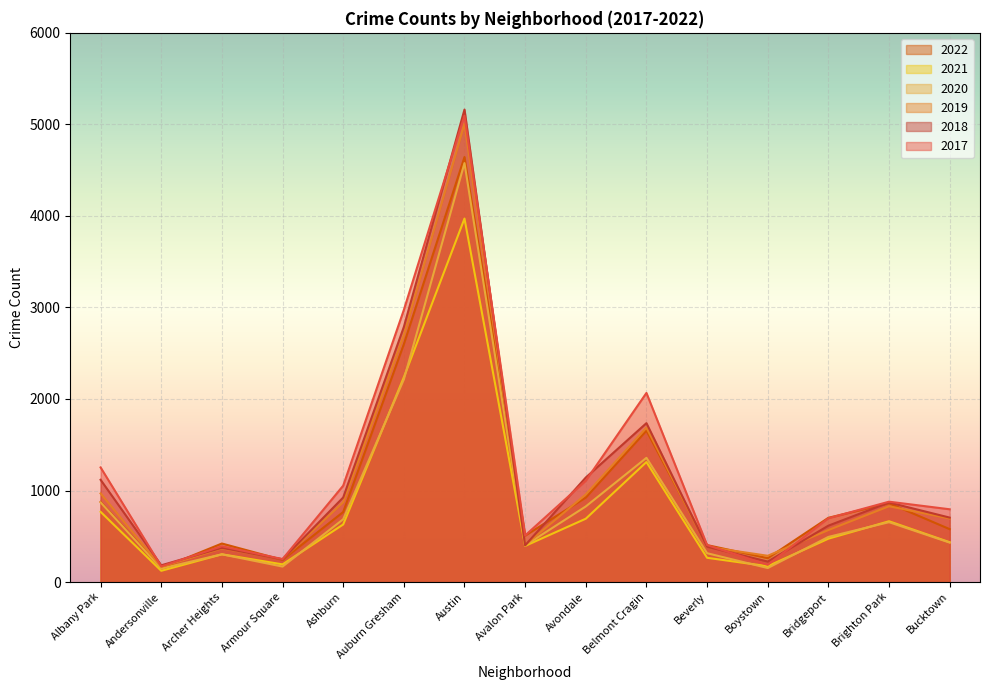

What are all the series names shown in the legend?

2022, 2021, 2020, 2019, 2018, 2017